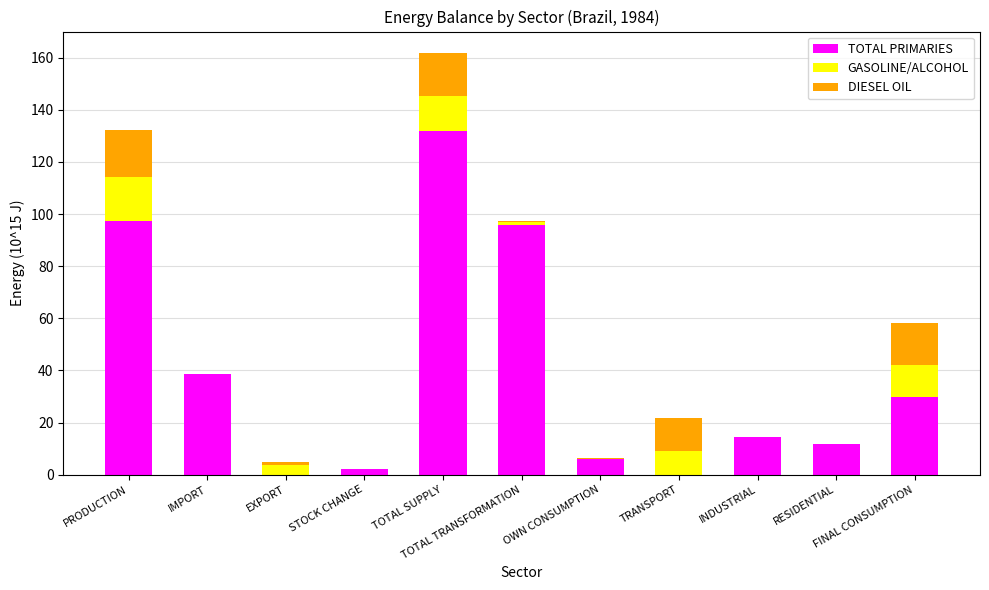

What is the sum of all TOTAL PRIMARIES values?

427.5